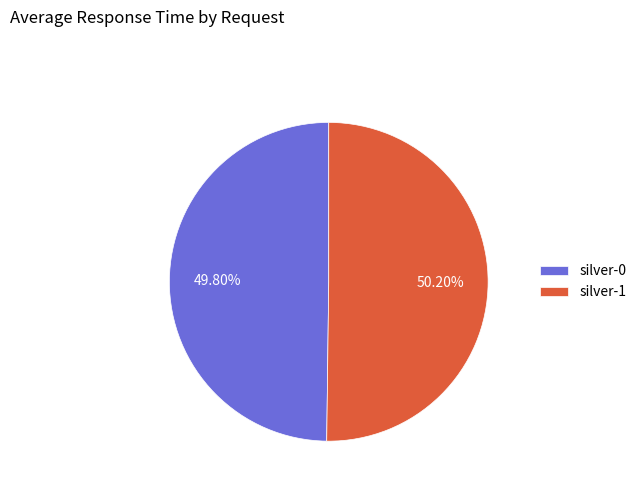

The silver-0 slice represents 50% of the pie. True or false?

True